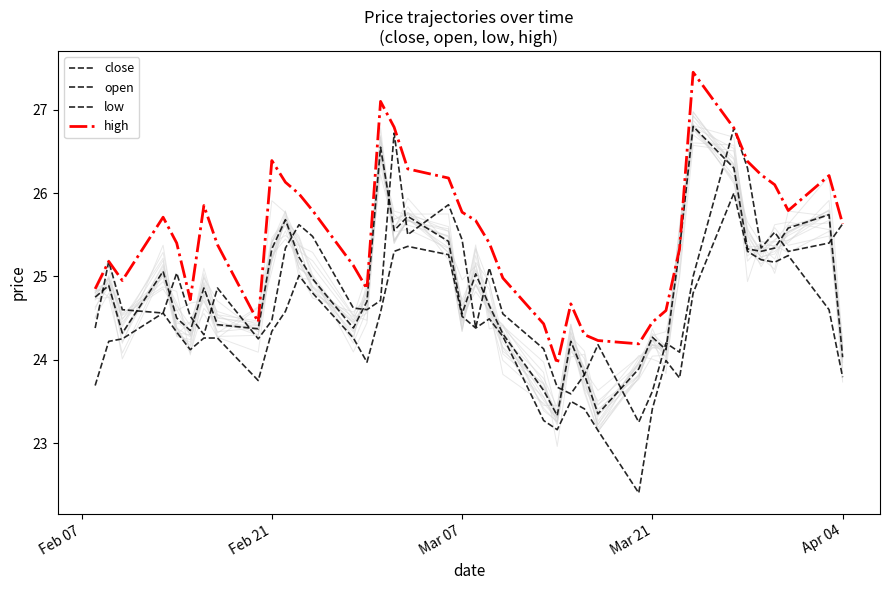

What is the maximum value shown in the chart?

27.4